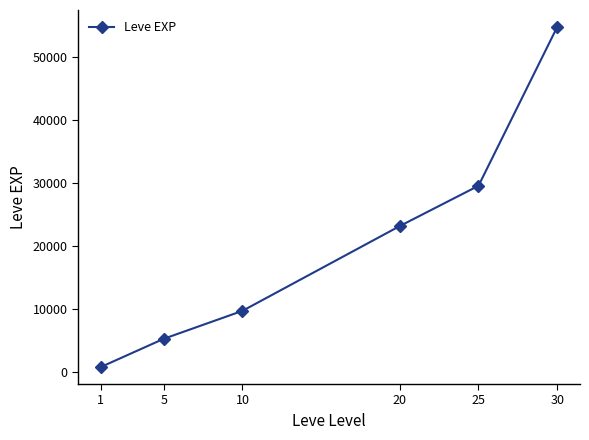

Is it true that the value at 20 is 36454.1?

False